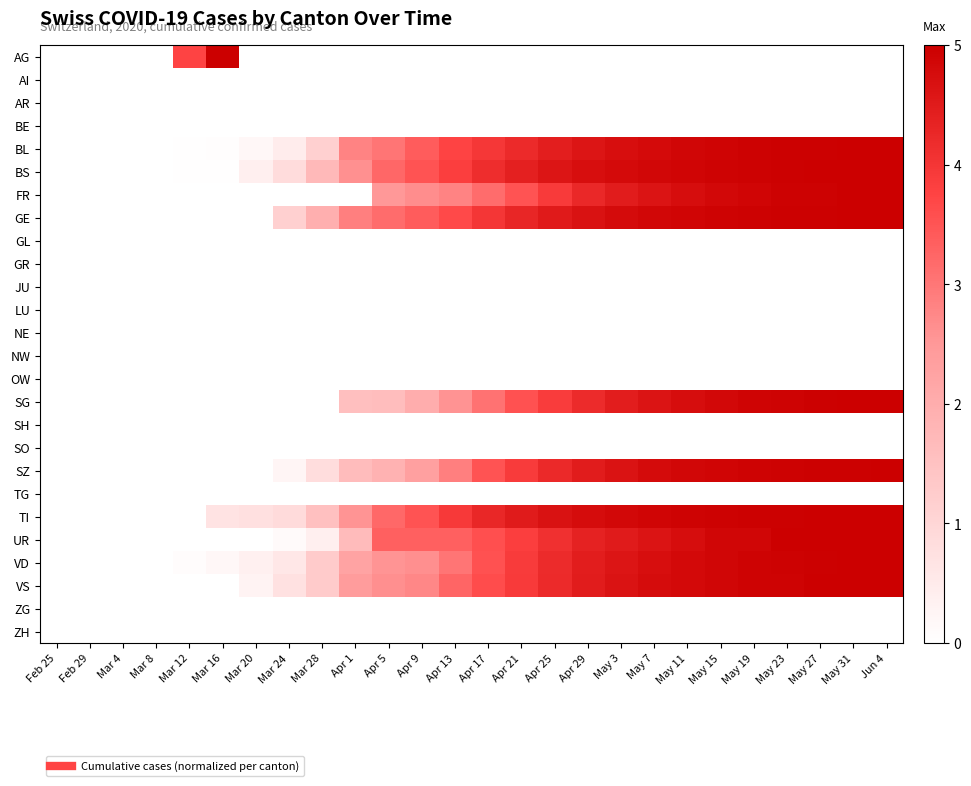

At how many categories does at least one series exceed 2?

19